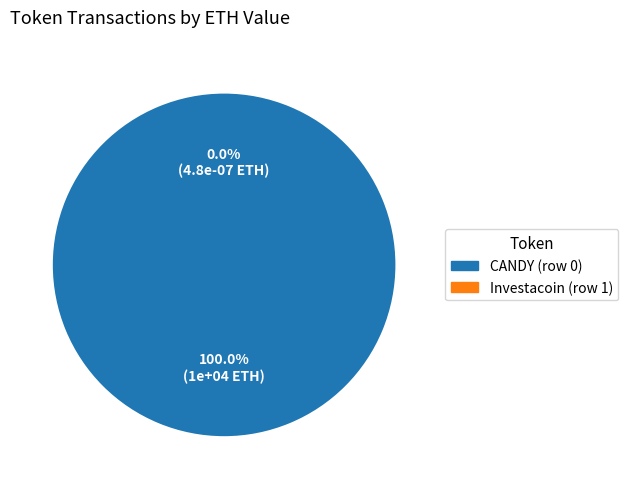

How many segments does this pie chart have?

2